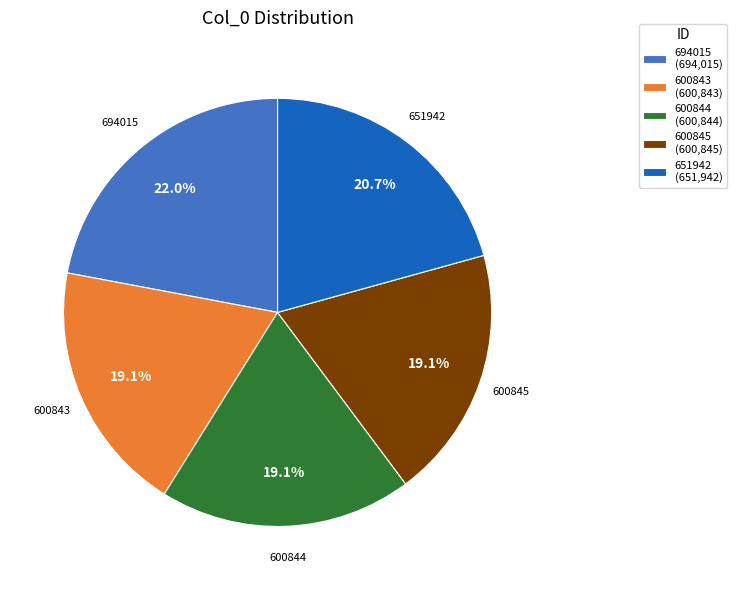

What is the largest slice in the pie chart?

694015